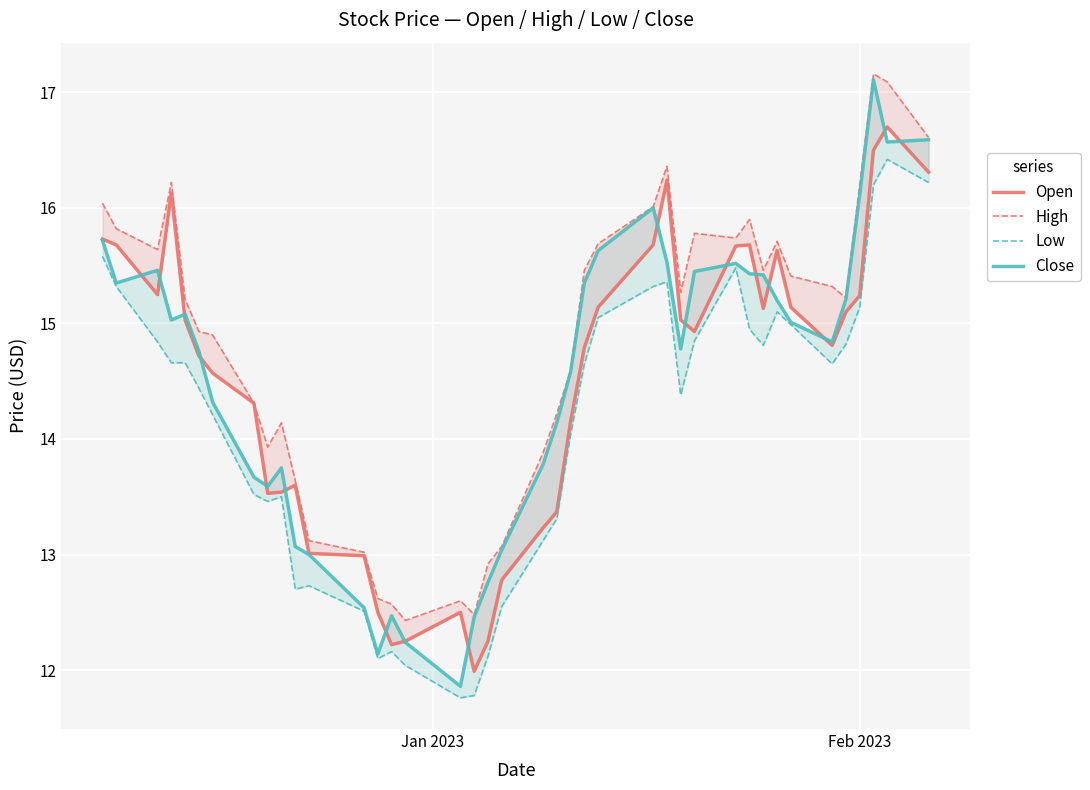

How many series are shown in this chart?

4